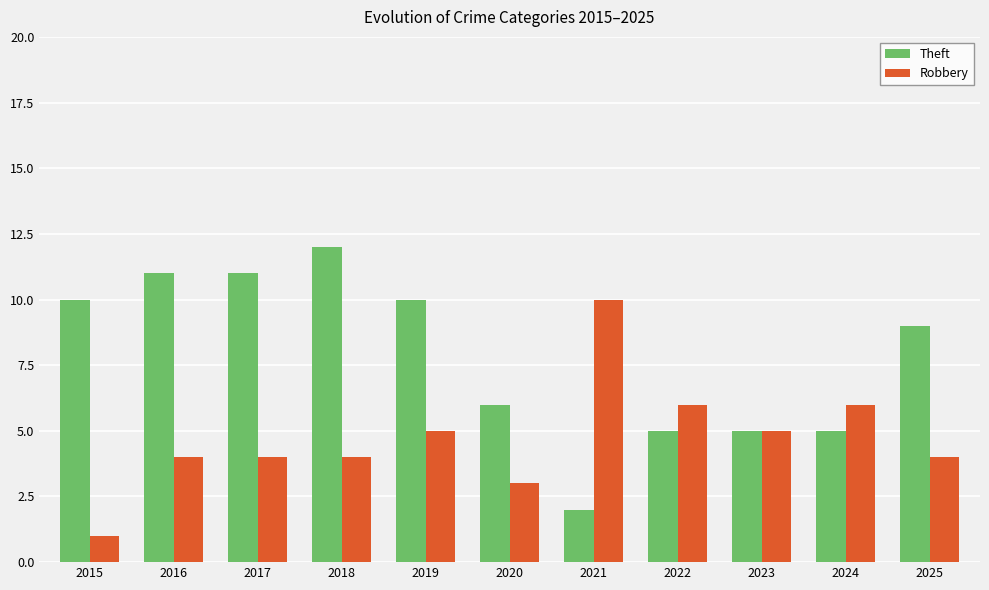

What is the value of the Theft bar at the 8th from the left?

5